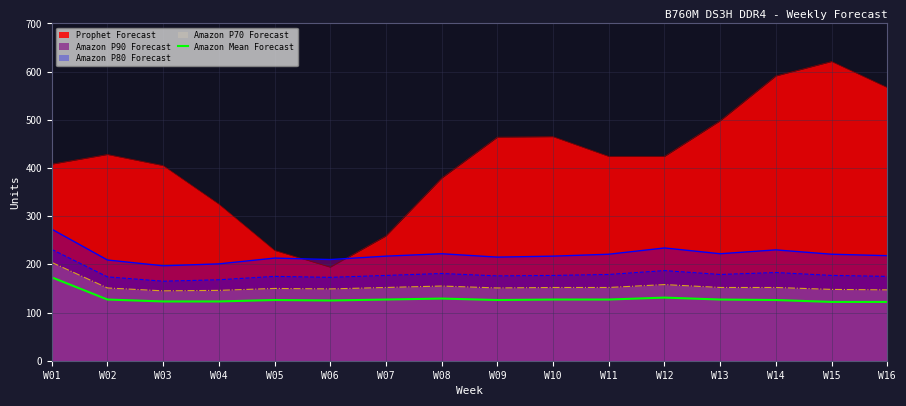

How many lines are shown in the chart?

5